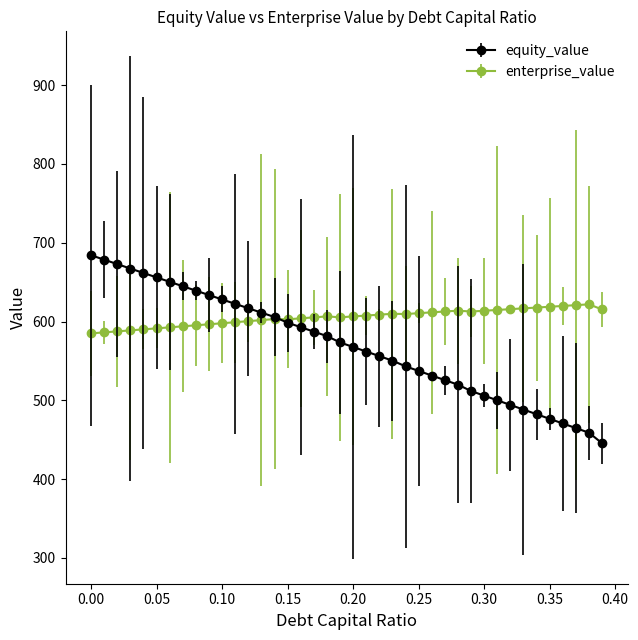

Which category has the lowest value across all series?

0.39